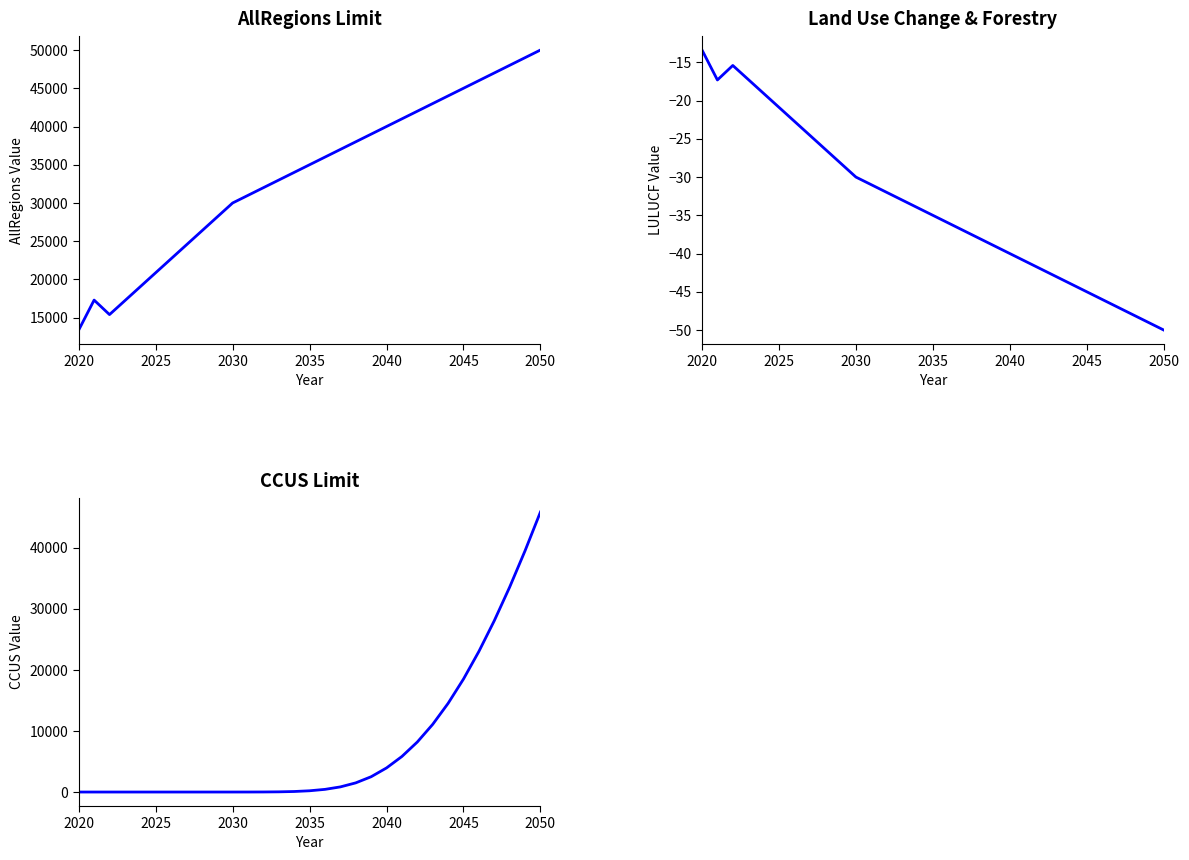

At 2025, list the series in order from smallest to largest.

Land Use Change and Forestry (col_21), CCUS limit (col_18), AllRegions (col_14)